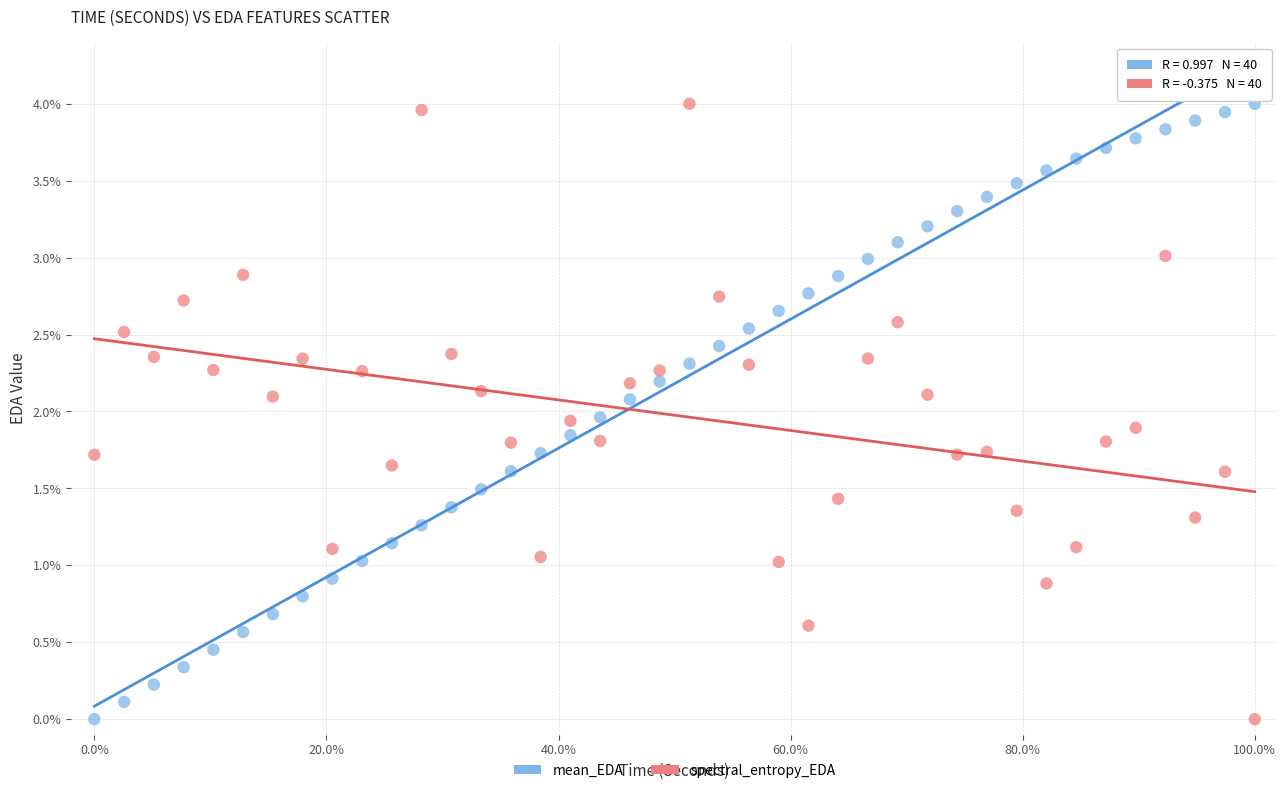

Across all data points, what is the range of X values (max minus min)?

100.0